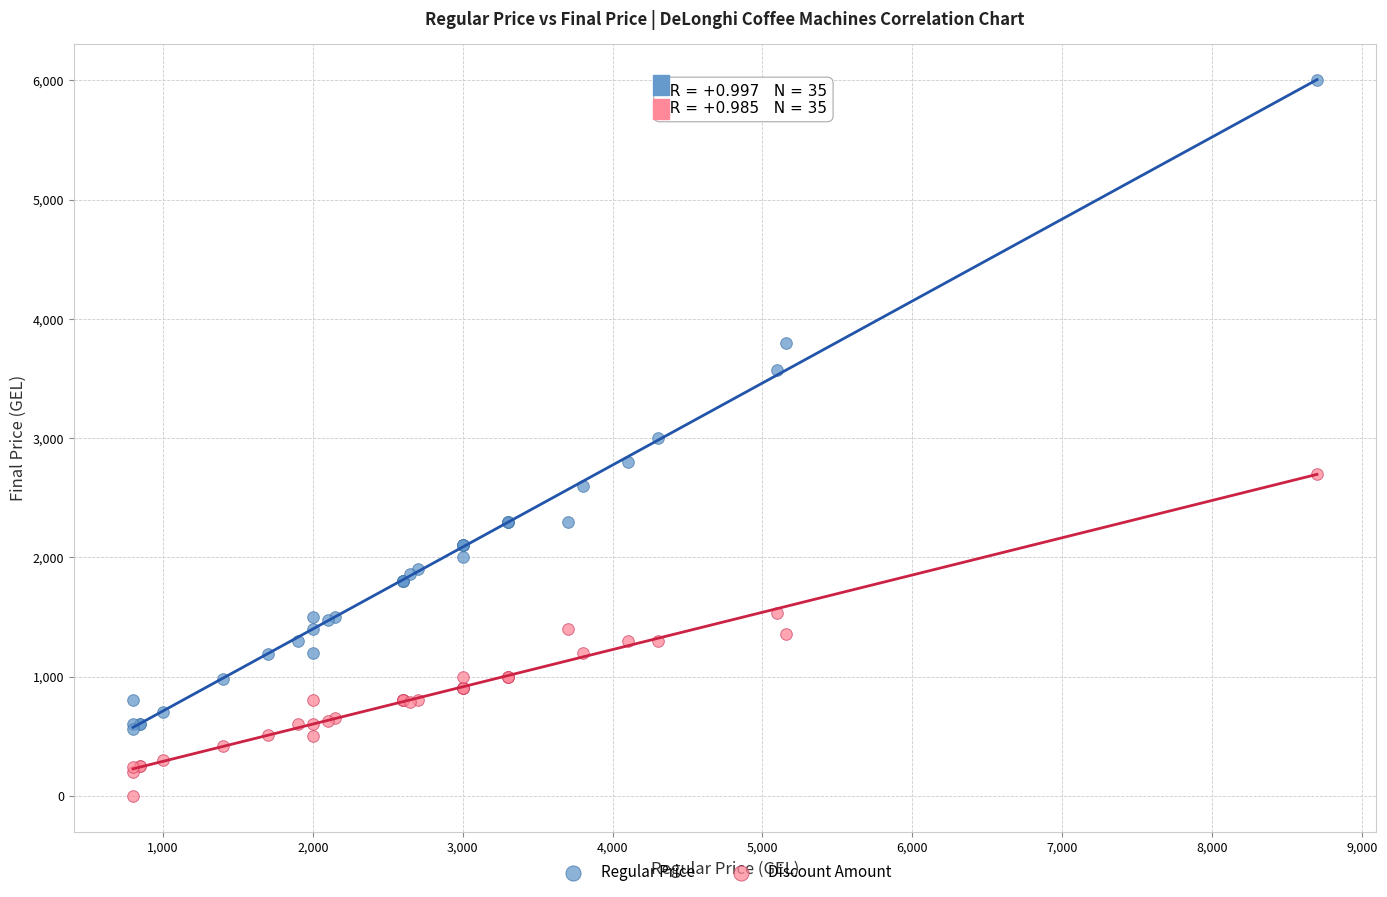

Which series has the largest Y range (max minus min)?

Regular Price